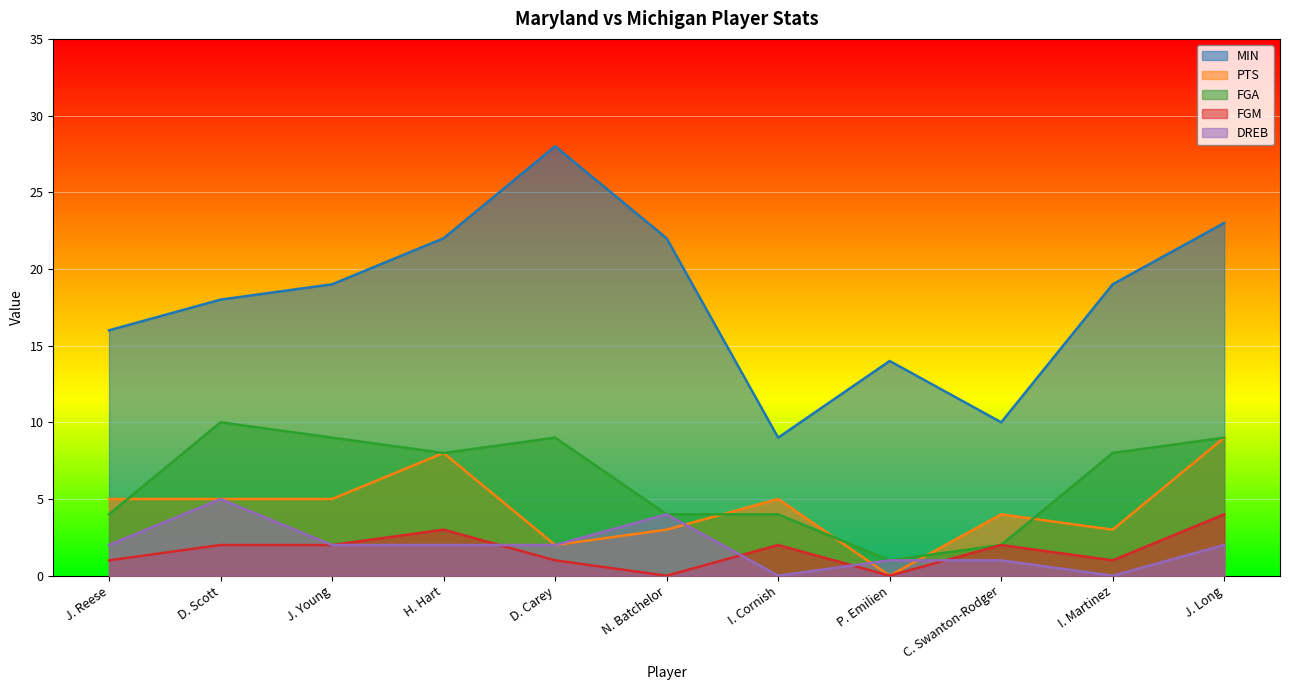

What is the difference between the maximum and minimum values in the PTS series?

9